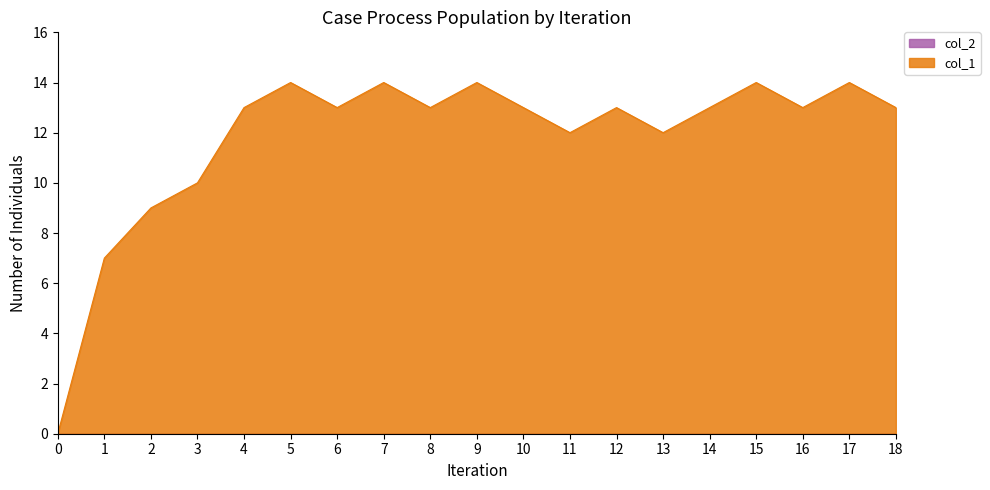

Reading right to left, transcribe all the data shown in this chart.

13	14	13	14	13	12	13	12	13	14	13	14	13	14	13	10	9	7	0